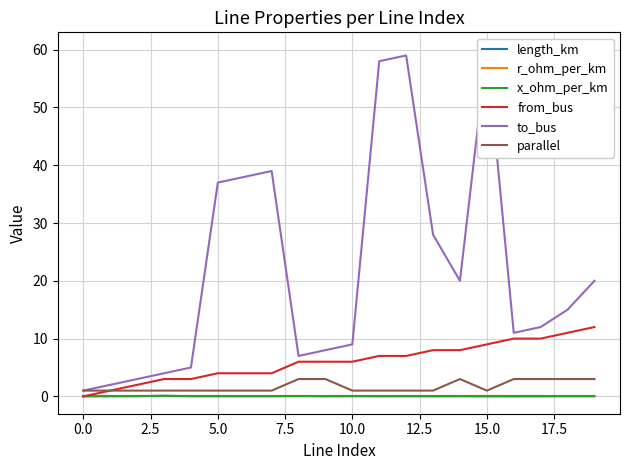

How many lines are shown in the chart?

6